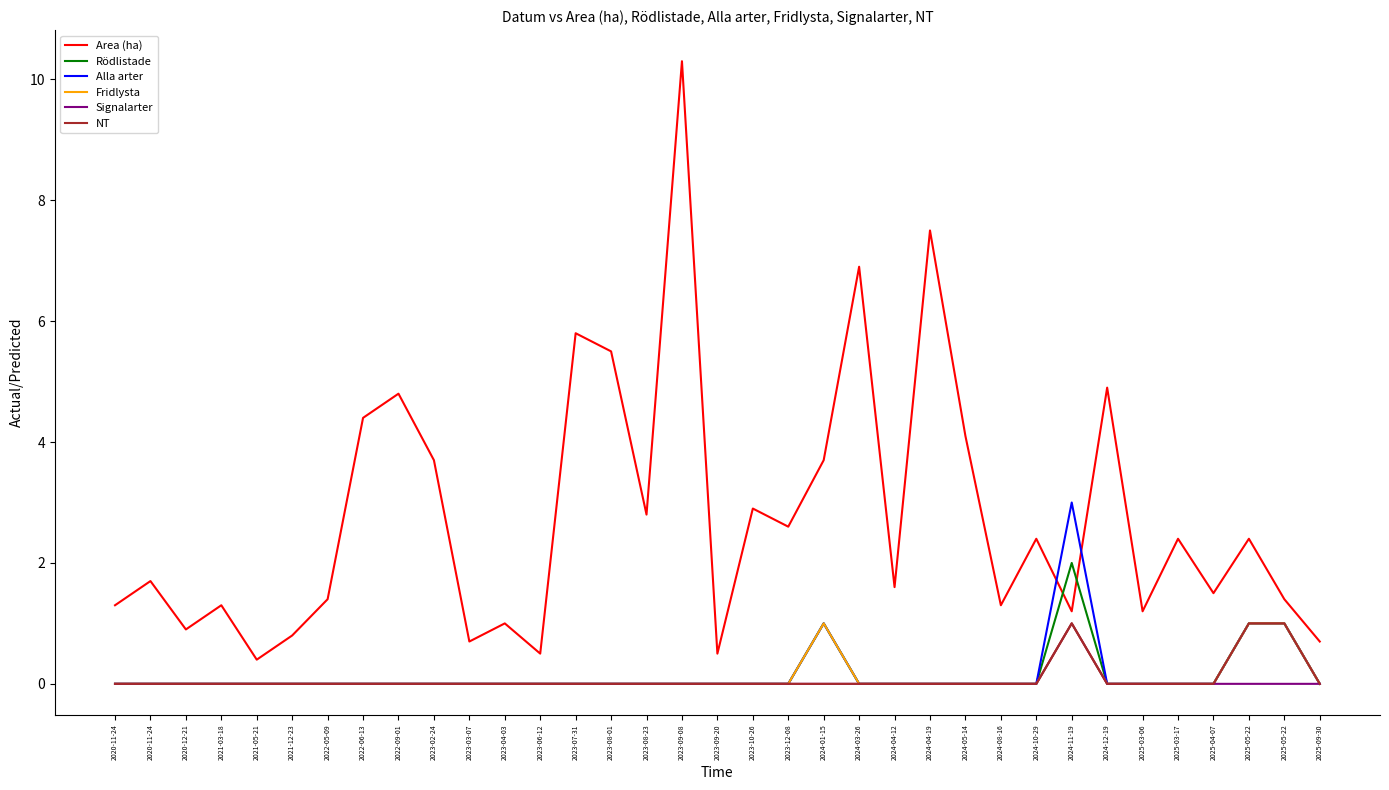

True or false: NT and Rödlistade intersect in this chart.

False